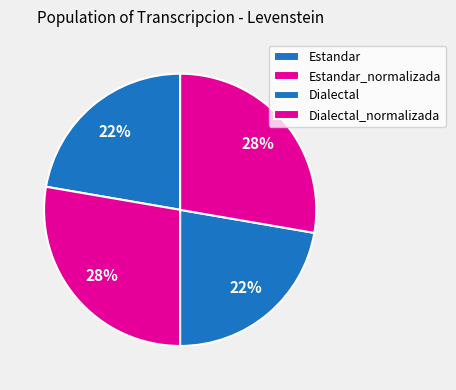

How many segments does this pie chart have?

4